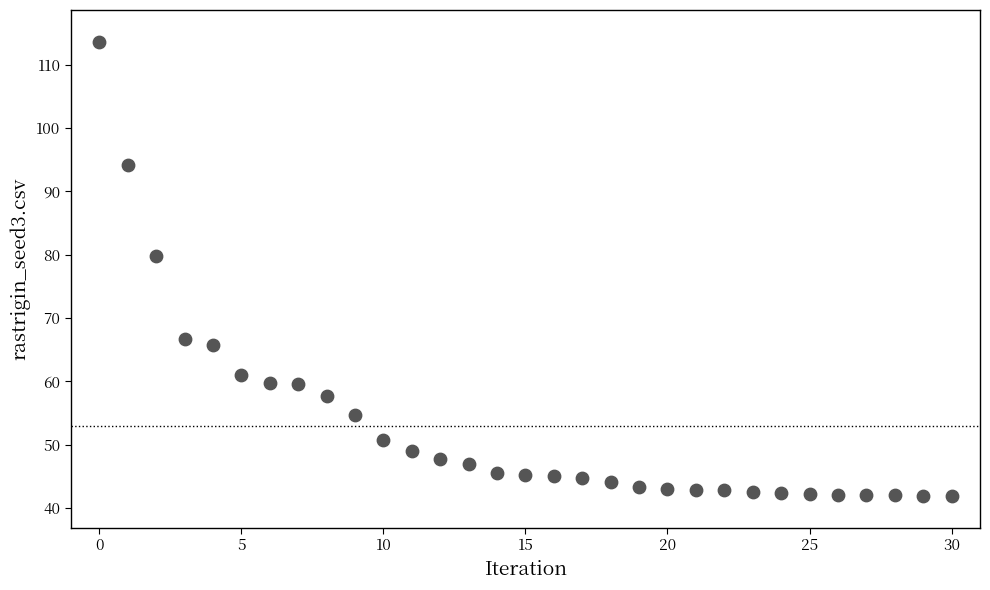

What is the range of Y values (max minus min)?

71.7